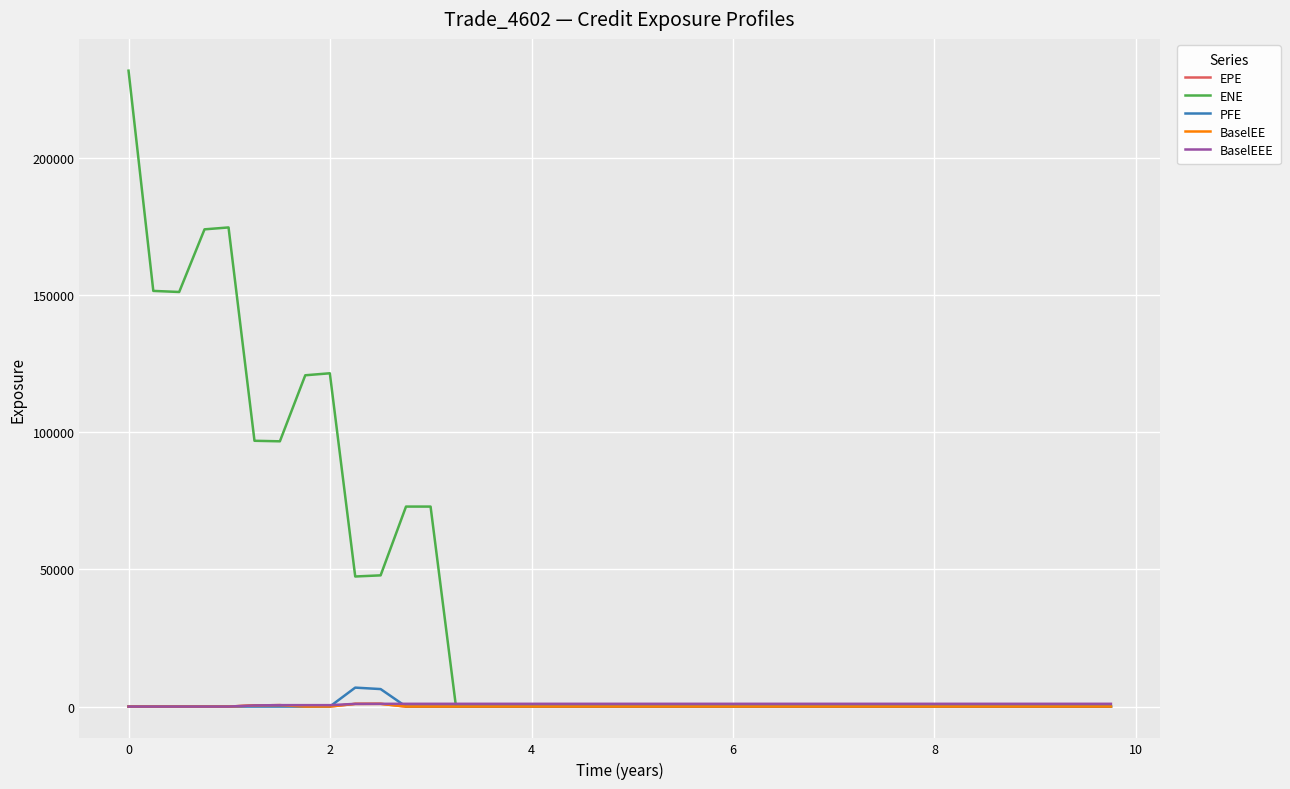

What are all the series names shown in the legend?

EPE, ENE, PFE, BaselEE, BaselEEE